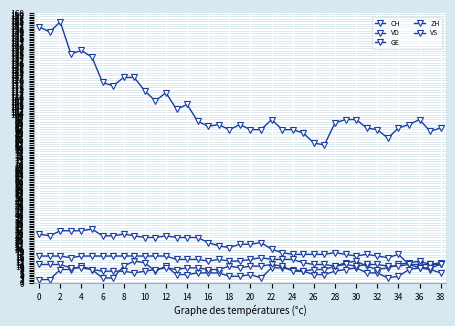

What is the sum of all VS values?

520